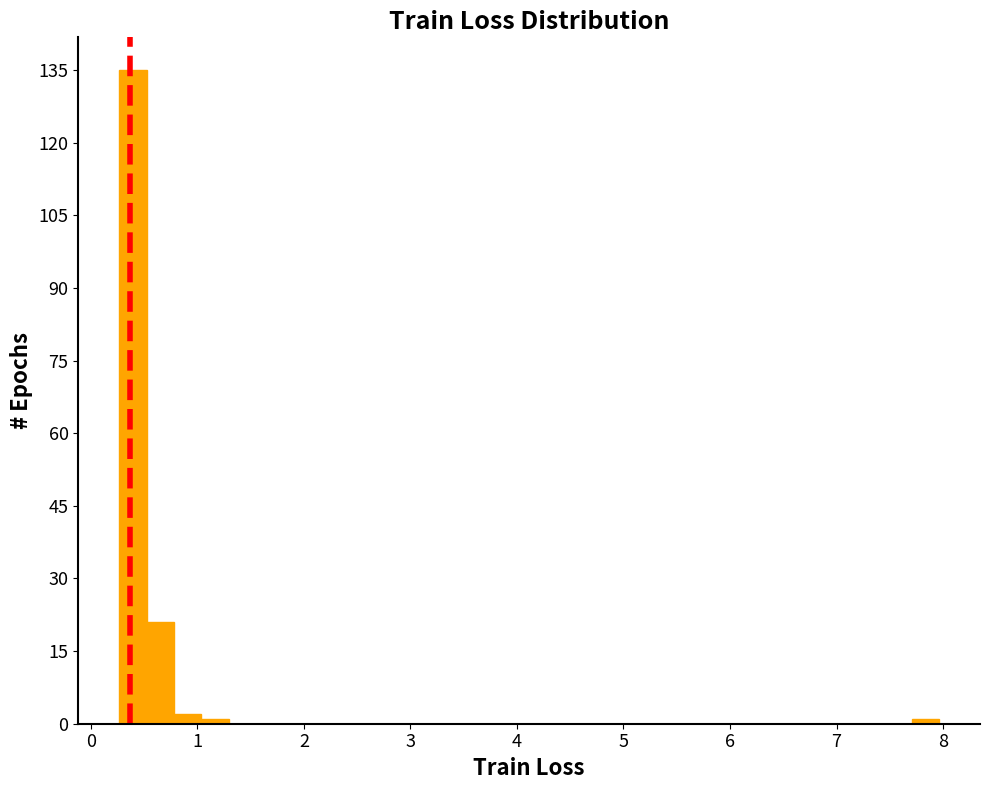

Read against the x-axis, roughly where is the centre of the tallest bar?

0.4